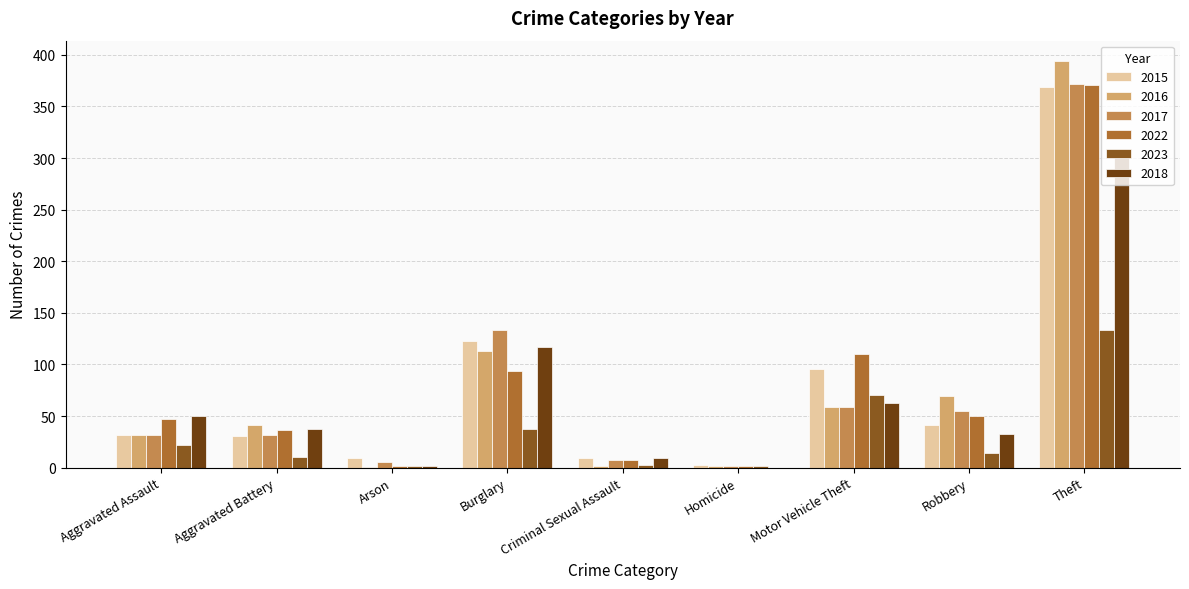

What is the maximum value for 2022?

371